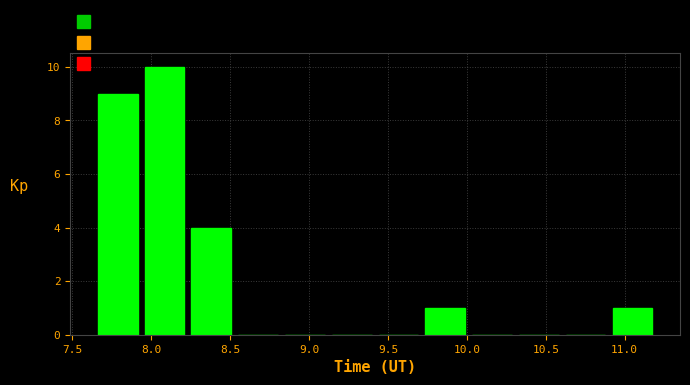

Reading left to right, transcribe this chart: for each bar, give the range it covers on the x-axis and its height. Neither the bar edges nor the heights are printed on the chart, so give them approximately, as read against the axes.

7.65 to 7.95: 9
7.95 to 8.25: 10
8.25 to 8.55: 4
8.55 to 8.85: 0
8.85 to 9.10: 0
9.10 to 9.40: 0
9.40 to 9.70: 0
9.70 to 10.00: 1
10.00 to 10.30: 0
10.30 to 10.60: 0
10.60 to 10.90: 0
10.90 to 11.20: 1